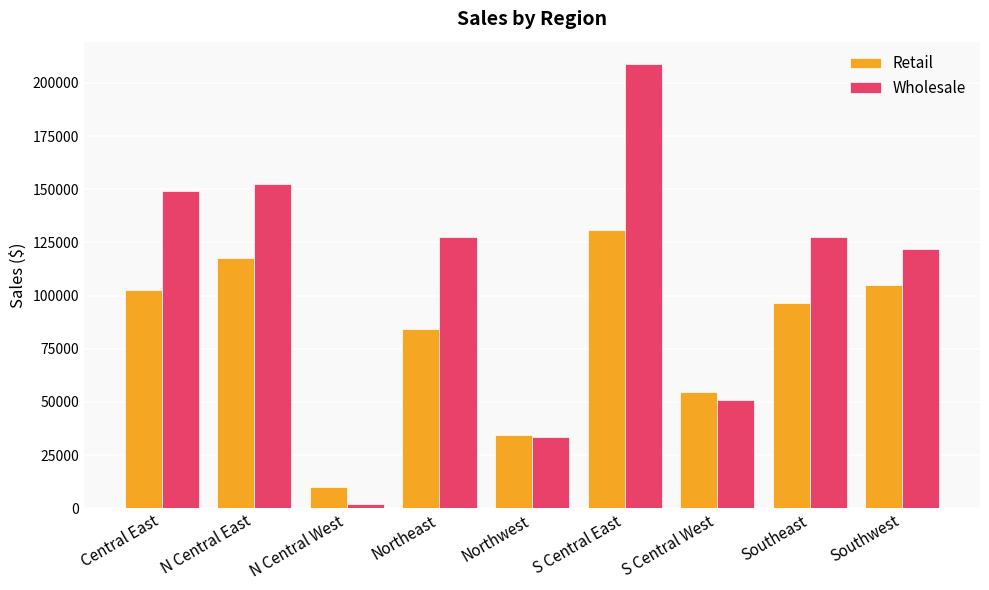

What is the label of the 4th bar from the right?

S Central East